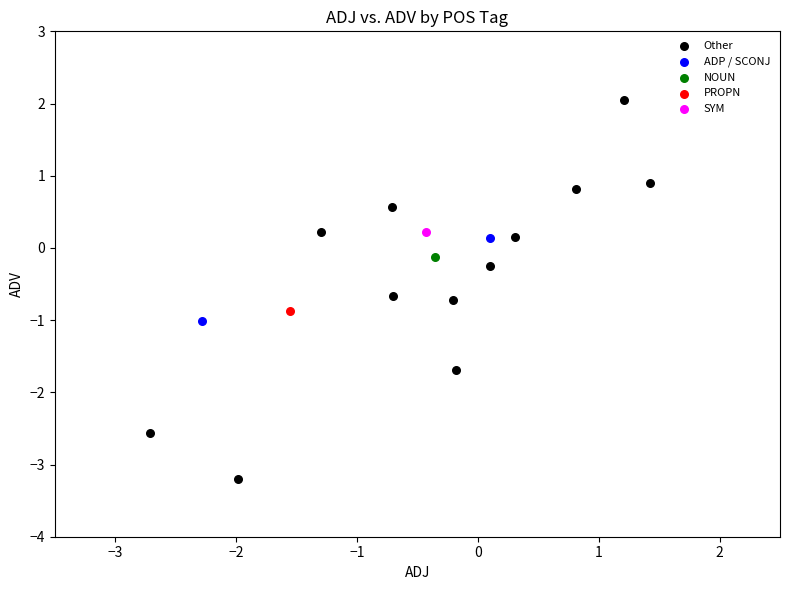

What are all the series names shown in the legend?

Other, ADP / SCONJ, NOUN, PROPN, SYM